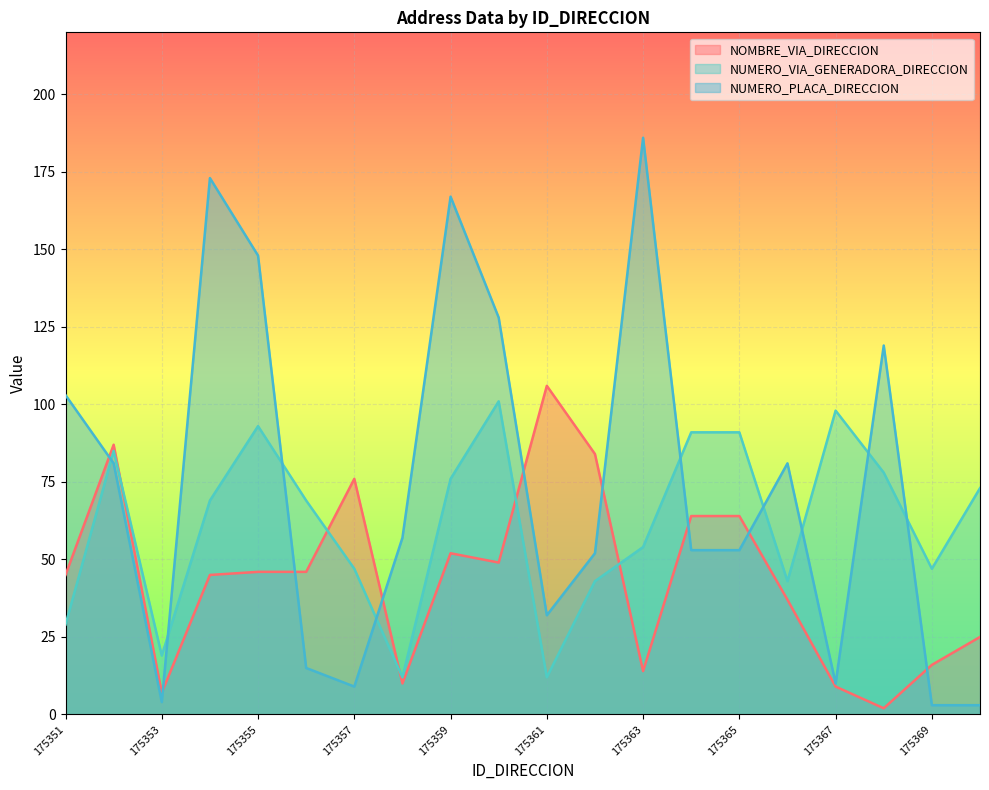

Which label corresponds to the largest value in the chart?

175363